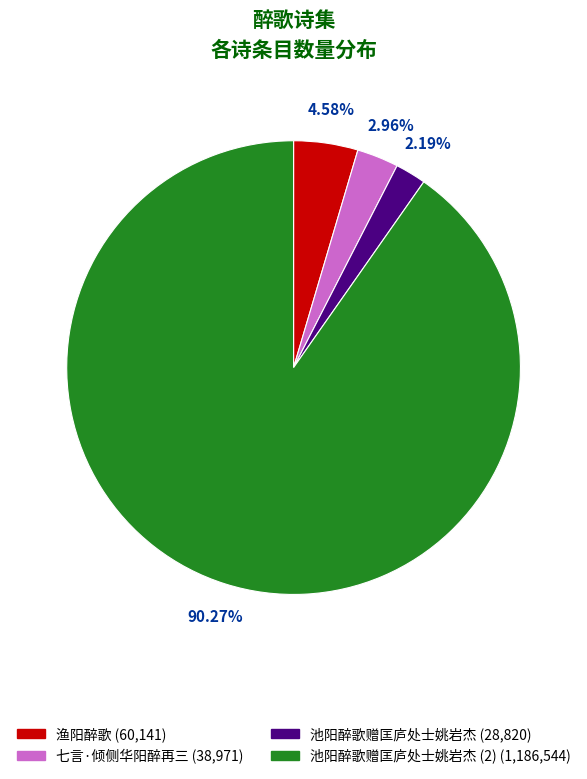

Is there any slice that represents more than half of the pie?

Yes